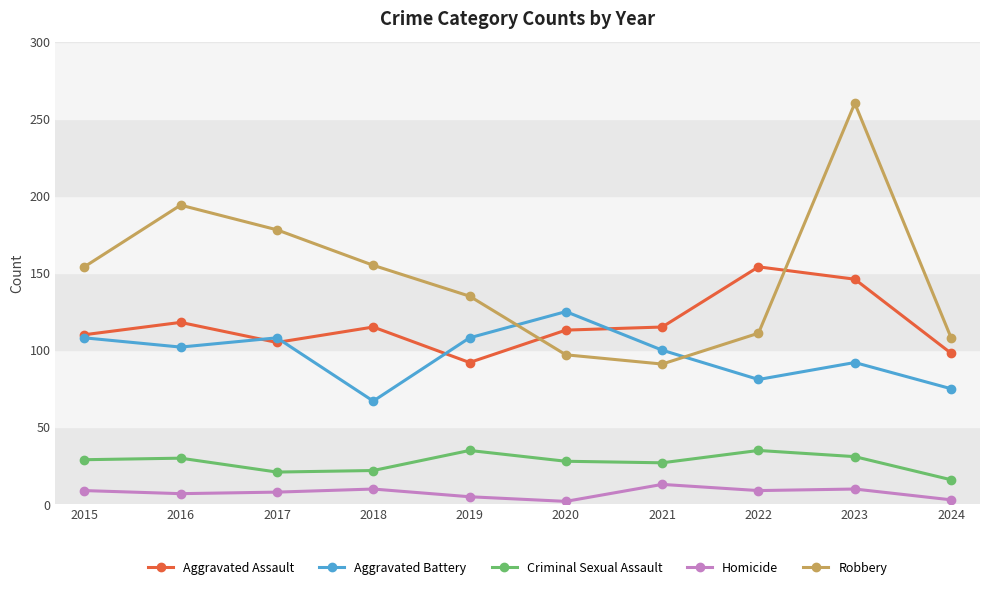

Where is Aggravated Assault nearest to the value 123?

2016